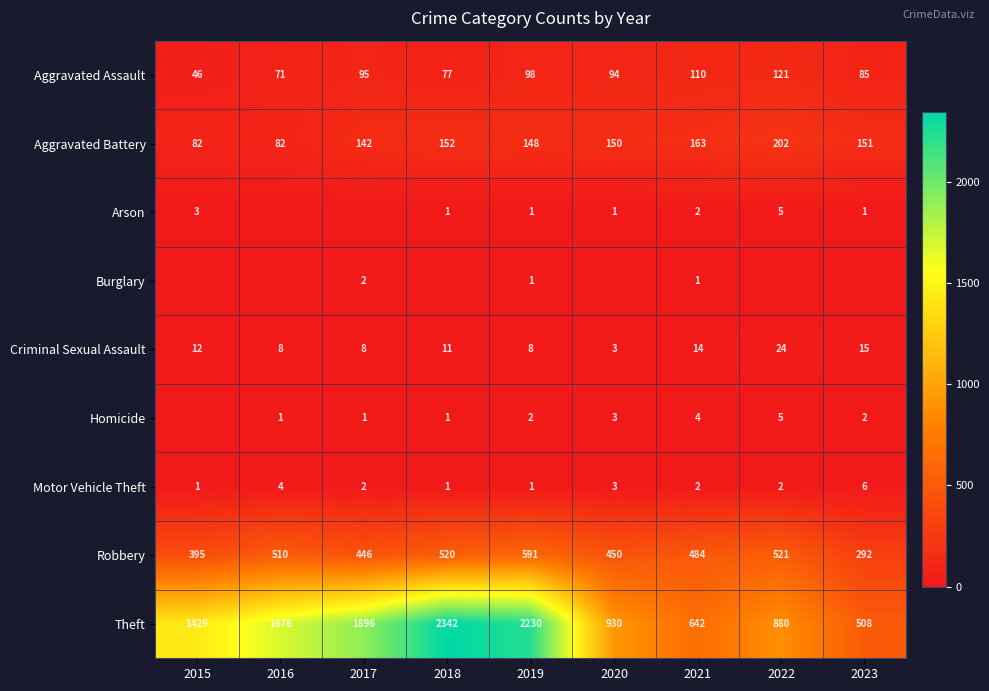

Between 2015 and 2019, which is larger?

2019